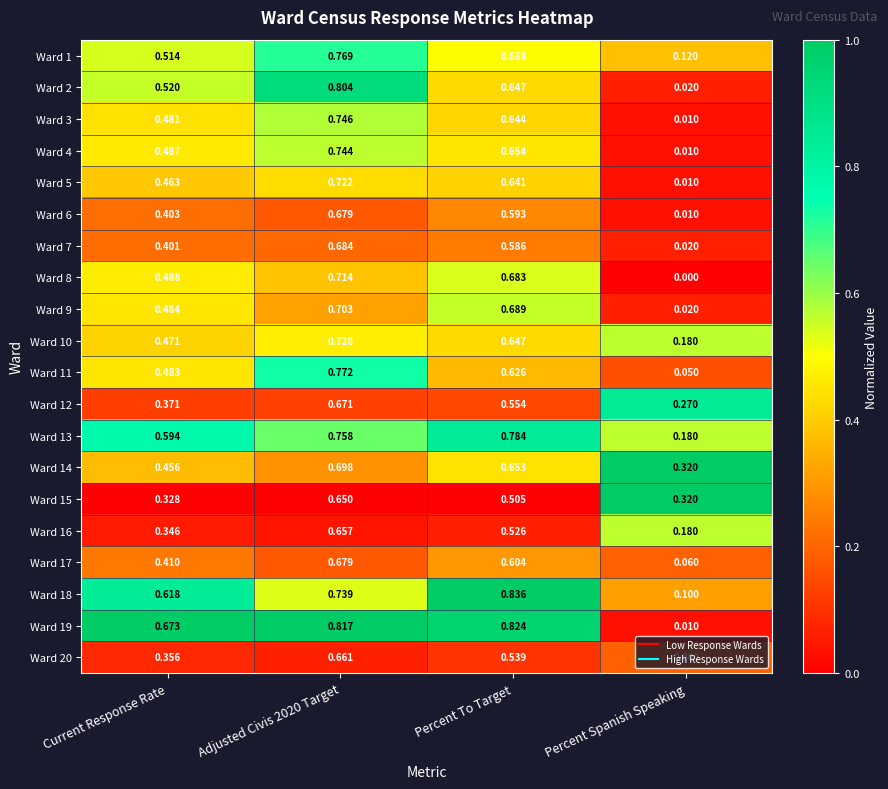

Where is Ward 3 nearest to the value 0?

Percent Spanish Speaking